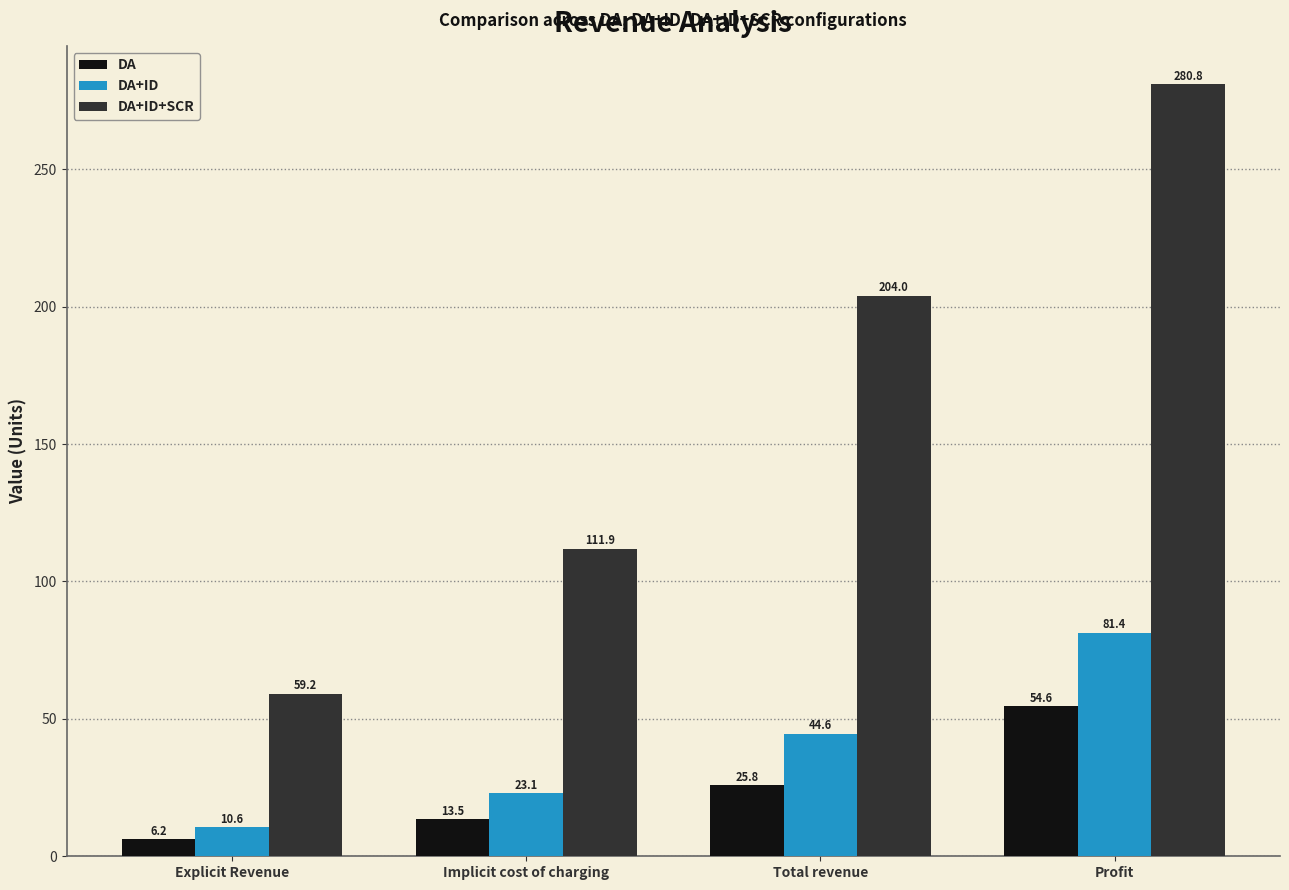

Reading left to right, what are all the values shown in this chart?

DA: Explicit Revenue=6.2	Implicit cost of charging=13.5	Total revenue=25.8	Profit=54.6
DA+ID: Explicit Revenue=10.6	Implicit cost of charging=23.1	Total revenue=44.6	Profit=81.4
DA+ID+SCR: Explicit Revenue=59.2	Implicit cost of charging=111.9	Total revenue=204.0	Profit=280.8